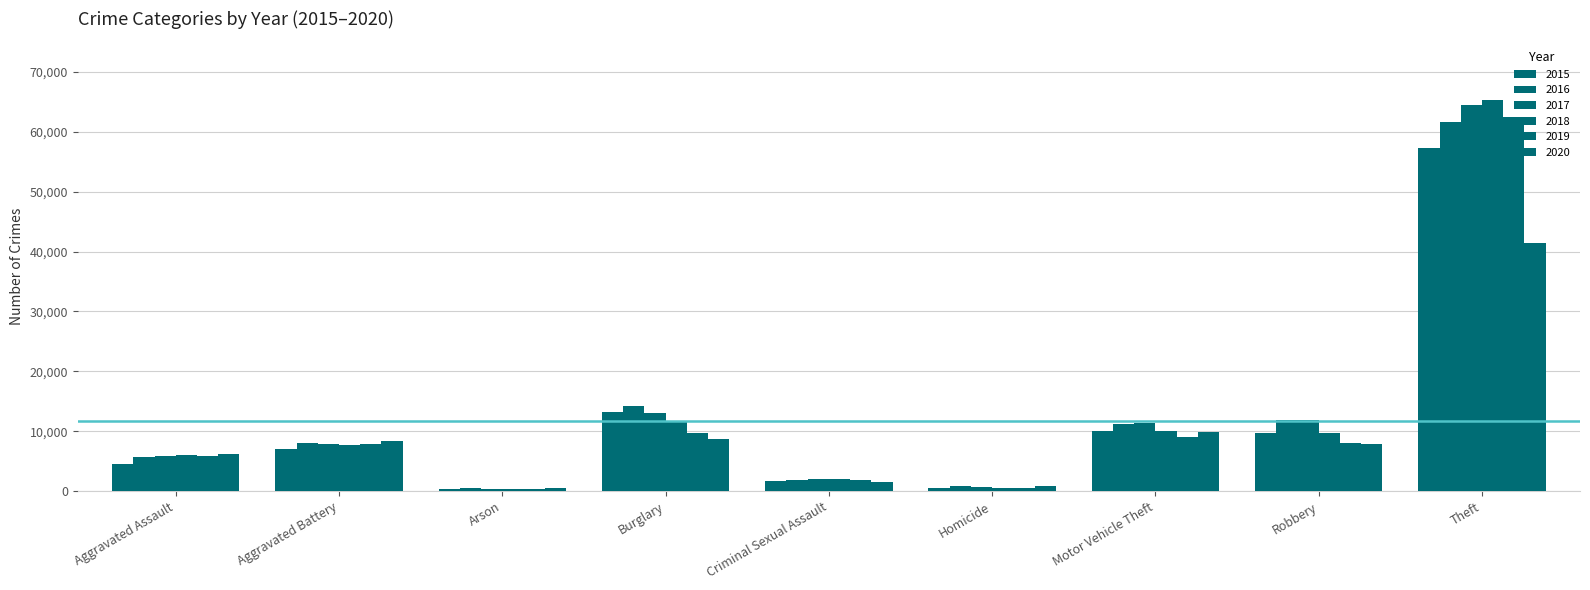

Between Aggravated Assault and Aggravated Battery, which series saw the biggest shift?

2015